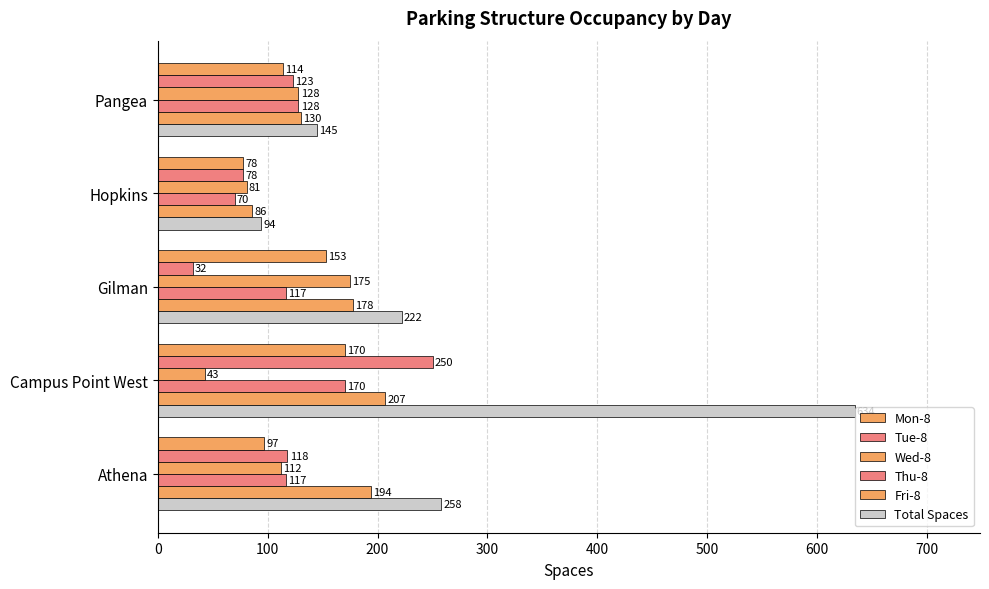

How many distinct data groups are displayed?

6